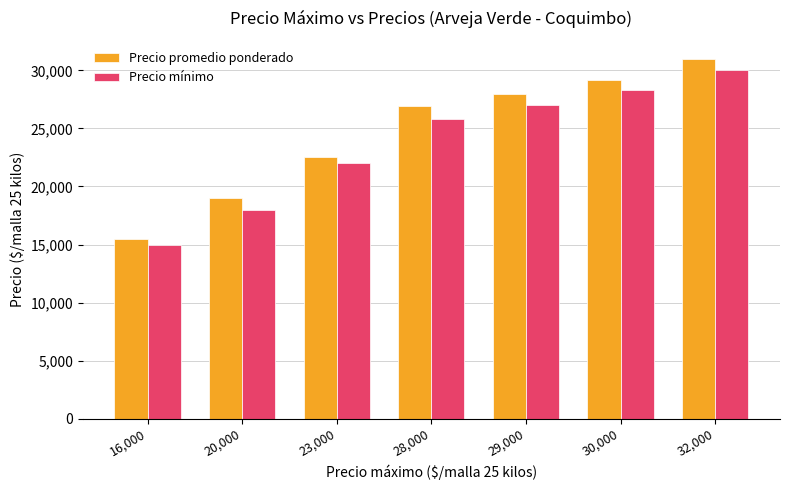

Are the bars horizontal?

No